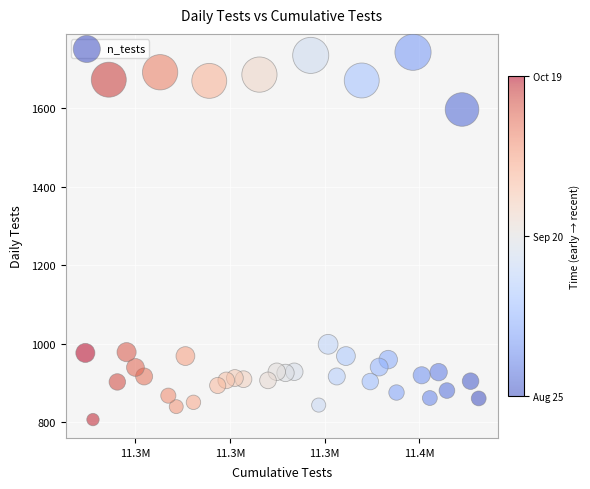

What is the range of Y values (max minus min)?

937